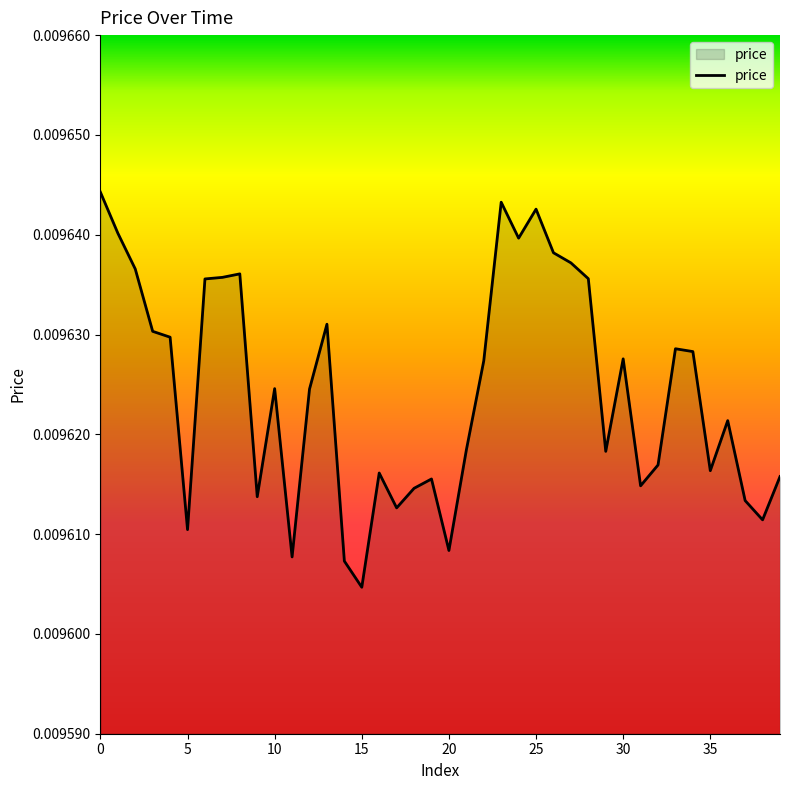

How many interior local valleys (lower than both neighbors) does the data have?

11